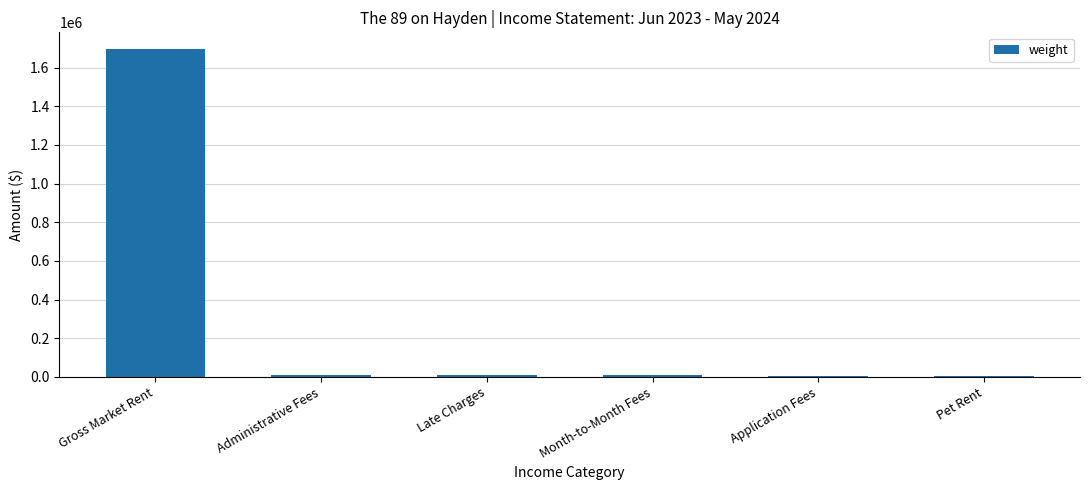

The chart shows a value of 8999.0 at Administrative Fees. True or false?

True